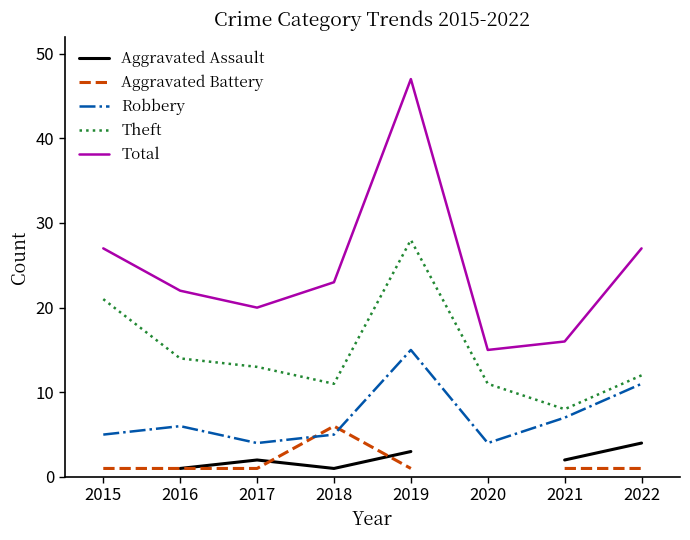

Is it true that Robbery equals 20.7 at 2019?

False